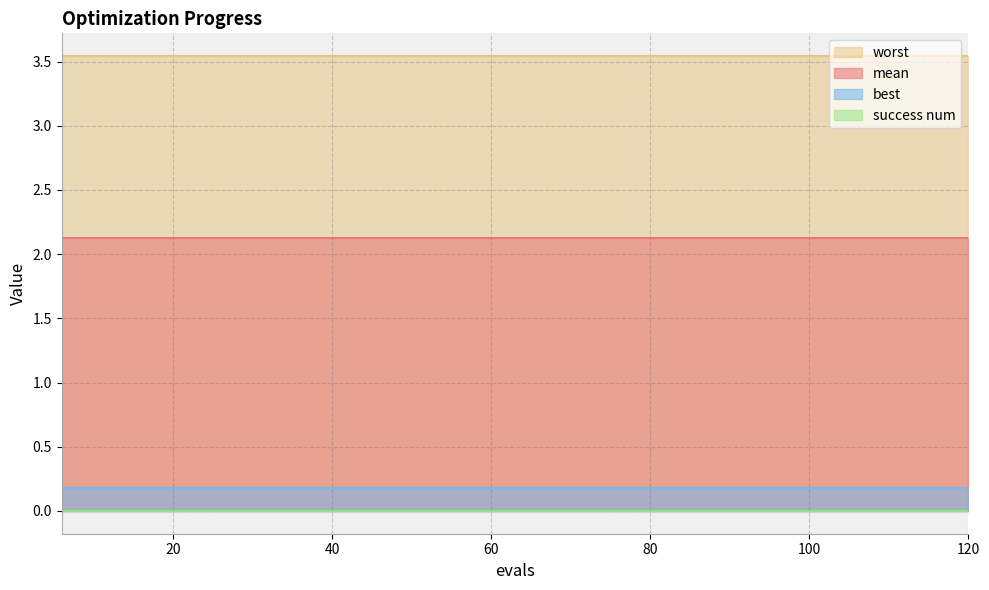

True or false: success num and worst intersect in this chart.

False